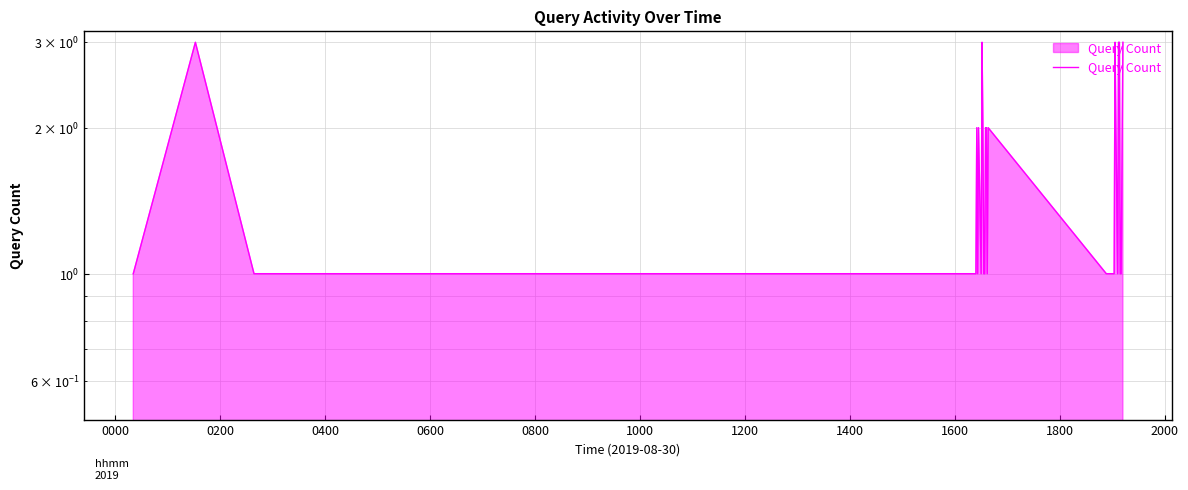

Where is the first local maximum?

0200